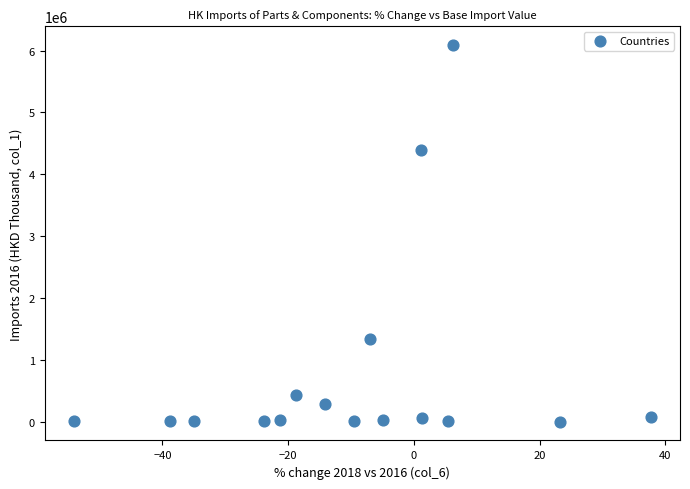

What is the range of X values (max minus min)?

91.9